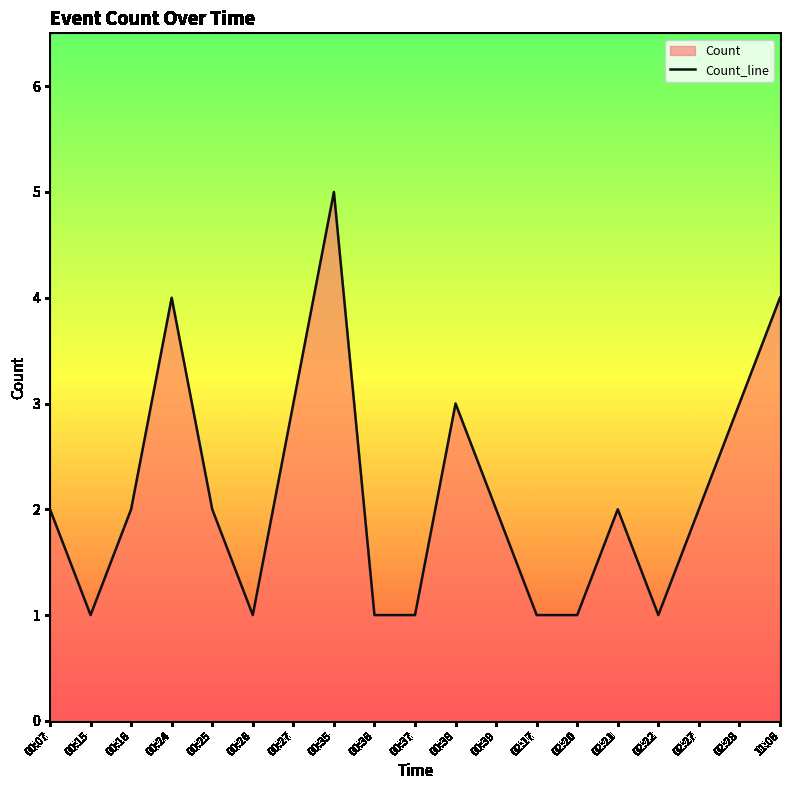

Reading left to right, transcribe all the data shown in this chart.

00:07=2	00:15=1	00:16=2	00:24=4	00:25=2	00:26=1	00:27=3	00:35=5	00:36=1	00:37=1	00:38=3	00:39=2	02:17=1	02:20=1	02:21=2	02:22=1	02:27=2	02:28=3	11:06=4